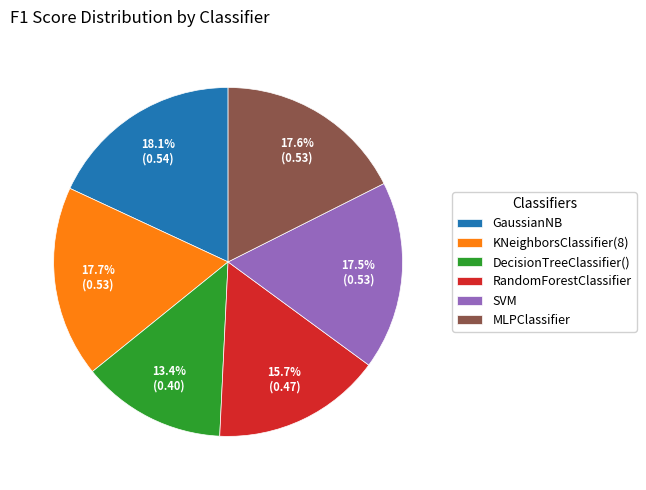

Combined, what portion of the pie is RandomForestClassifier and SVM?

33.2%